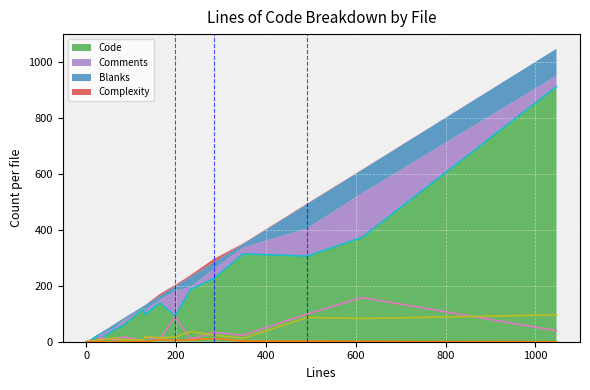

Rank the series at 232 from highest to lowest value.

Code, Blanks, Comments, Complexity